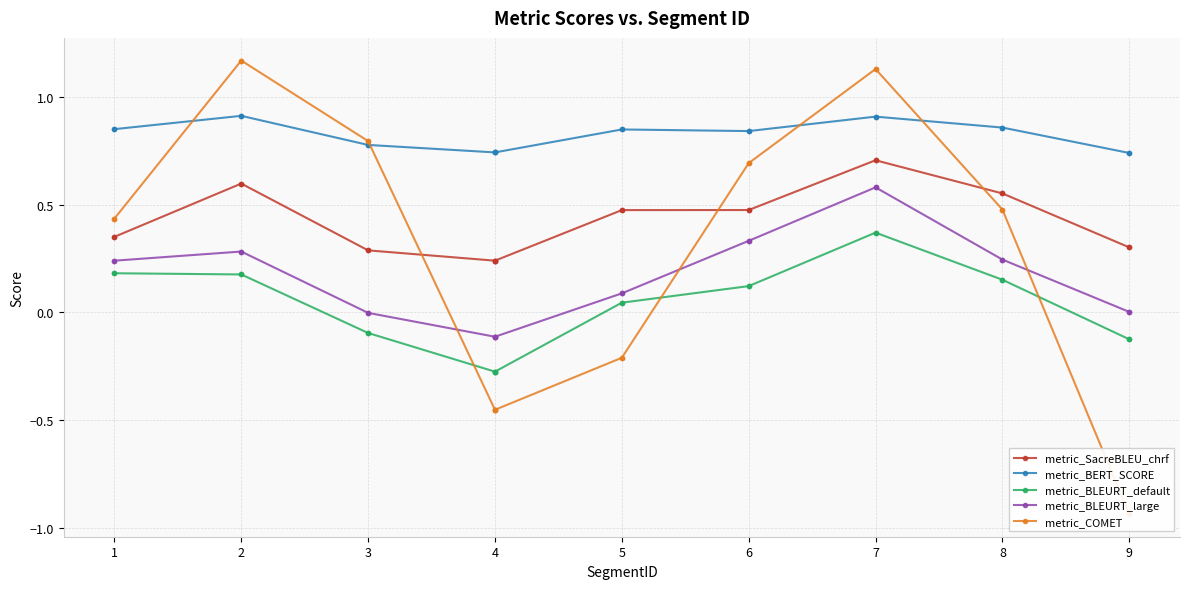

True or false: metric_SacreBLEU_chrf and metric_BLEURT_large cross at least once.

False